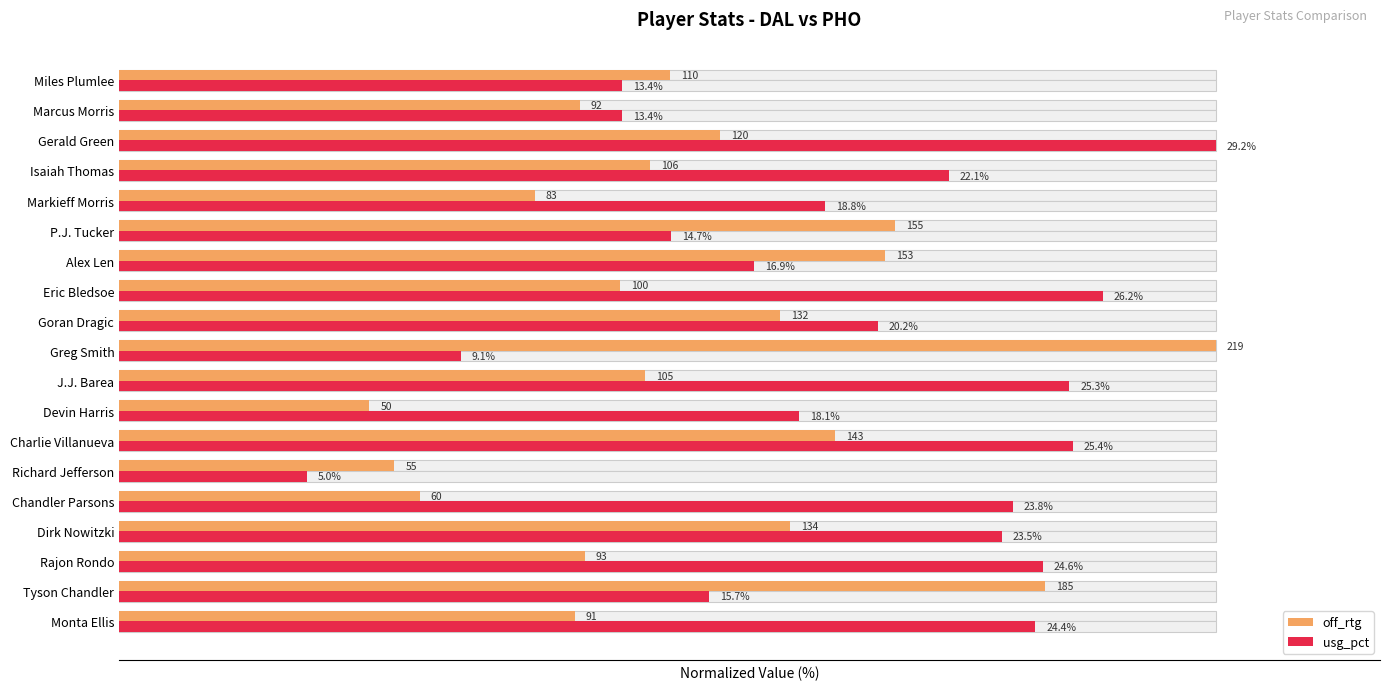

Rank the categories by usg_pct value from lowest to highest.

Richard Jefferson, Greg Smith, Marcus Morris, Miles Plumlee, P.J. Tucker, Tyson Chandler, Alex Len, Devin Harris, Markieff Morris, Goran Dragic, Isaiah Thomas, Dirk Nowitzki, Chandler Parsons, Monta Ellis, Rajon Rondo, J.J. Barea, Charlie Villanueva, Eric Bledsoe, Gerald Green